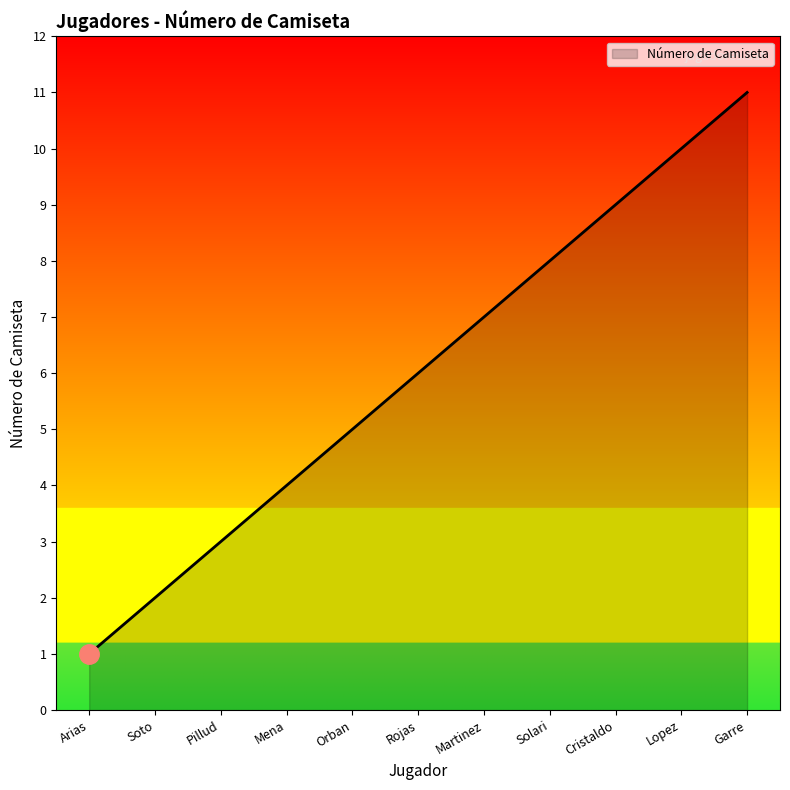

Count the values in the range 3 to 9.

7